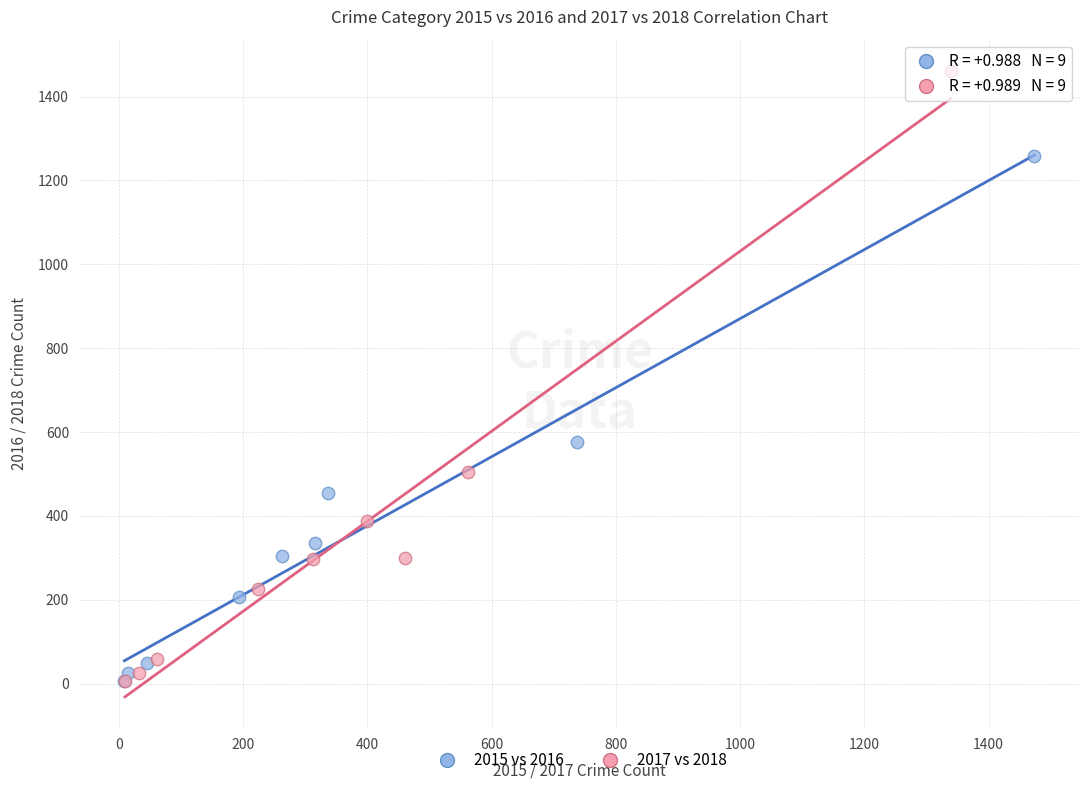

Which series has the largest Y range (max minus min)?

2017 vs 2018